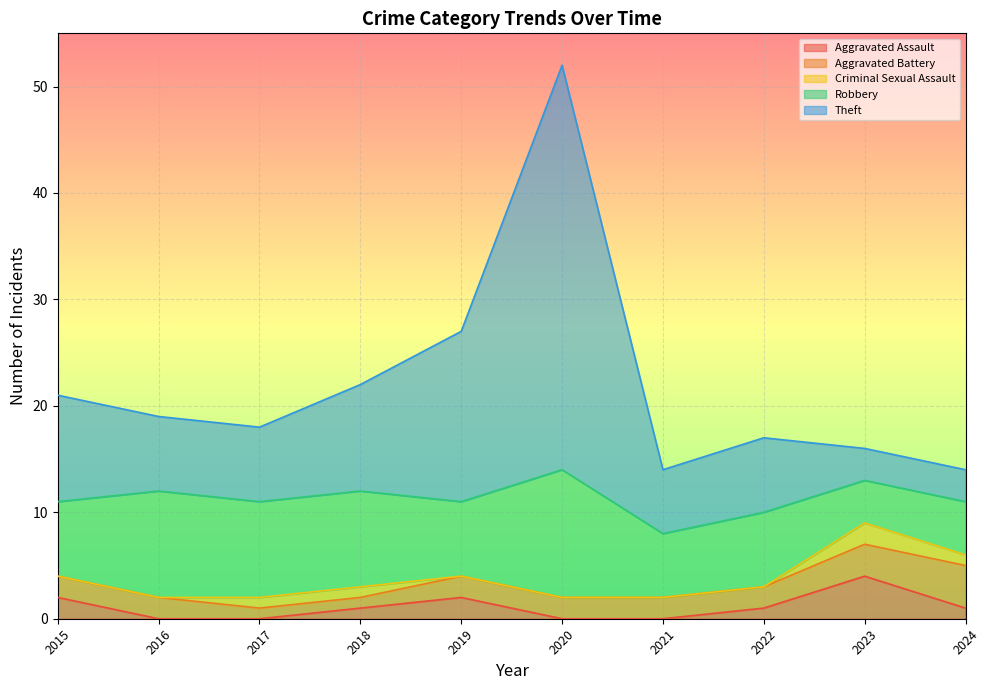

What is the difference between the second highest and minimum values in the Aggravated Battery series?

2